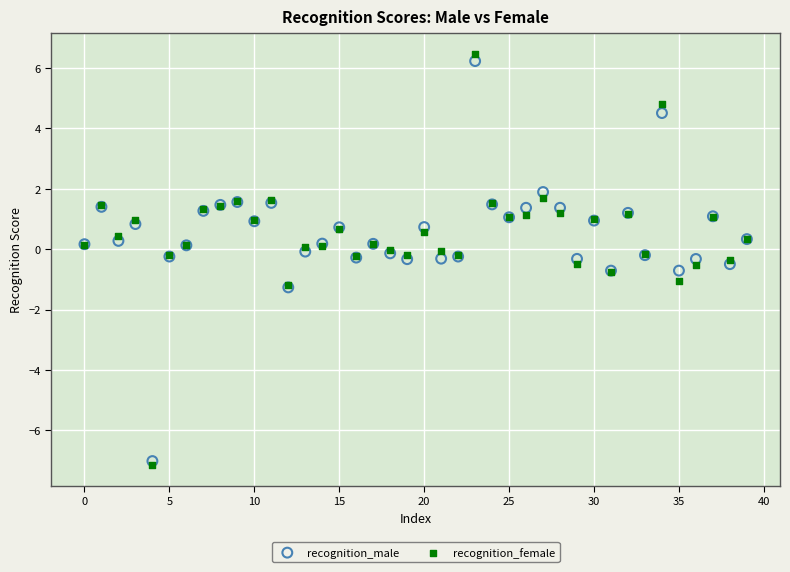

Which series contains the lowest Y value?

recognition_female